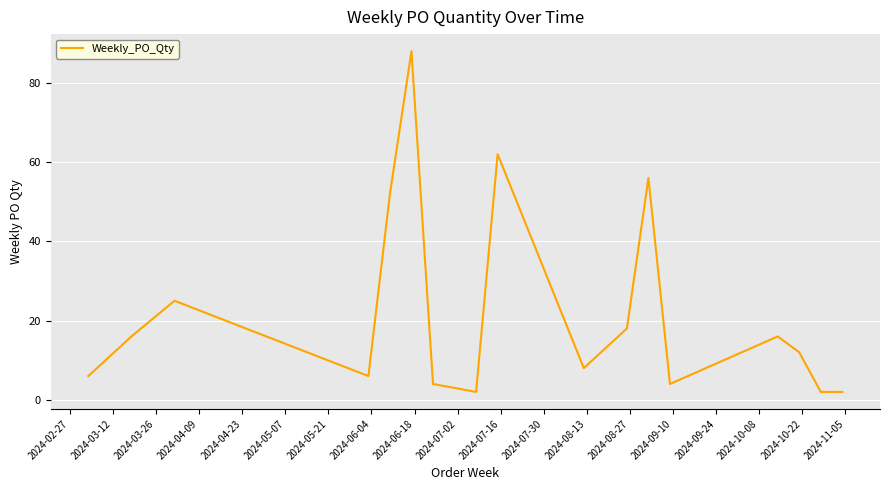

What is the sum of all values?

379